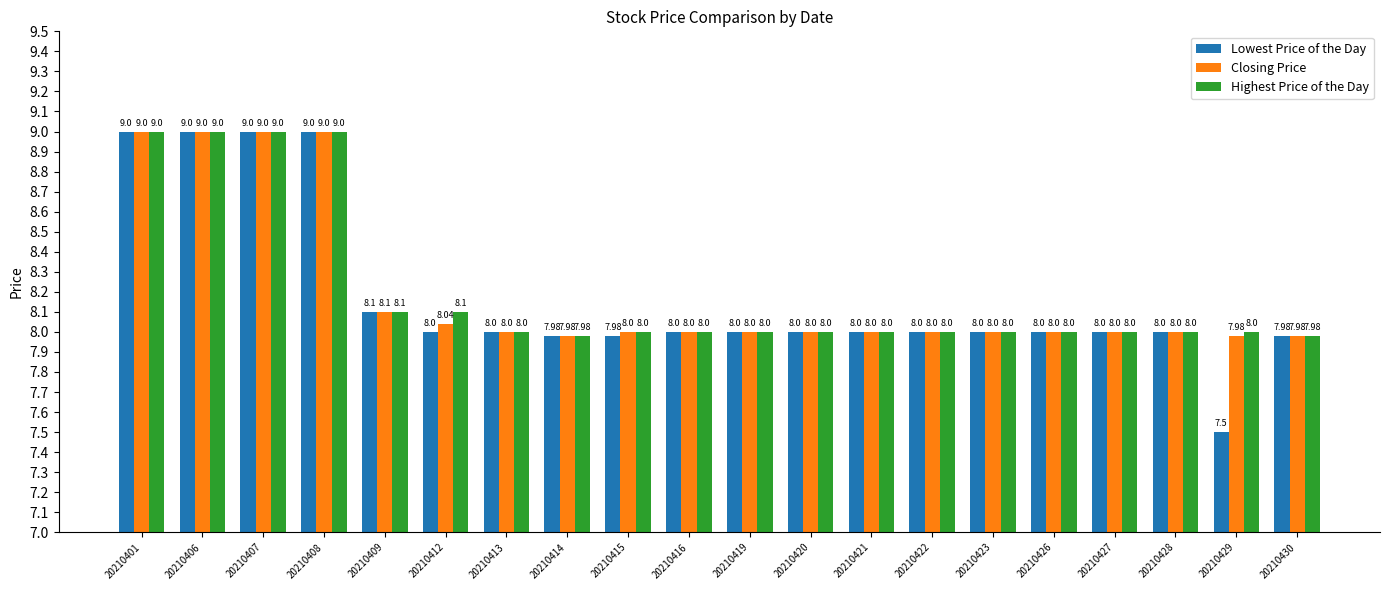

Which series has the largest range (max minus min)?

Lowest Price of the Day